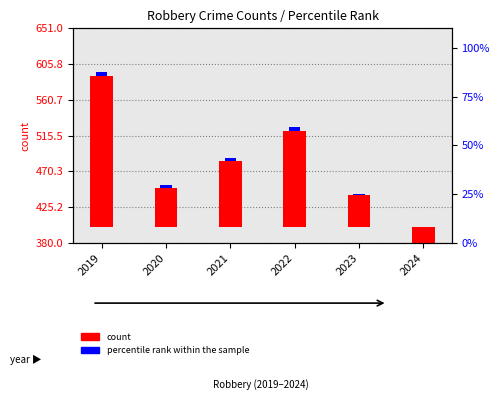

Between 2019 and 2021, which is larger?

2019